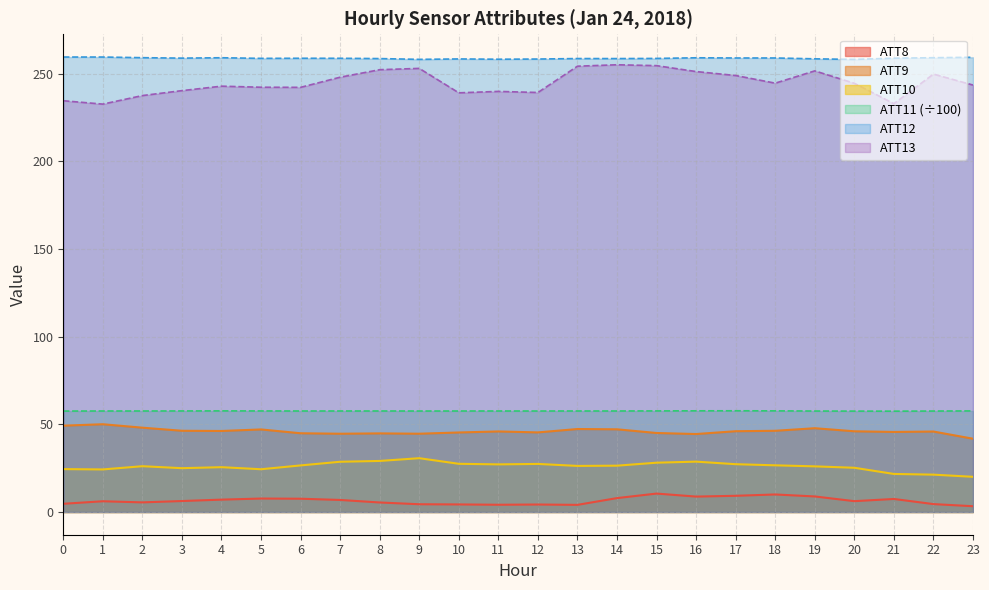

True or false: ATT10 has a value of 50.6 at 16.

False